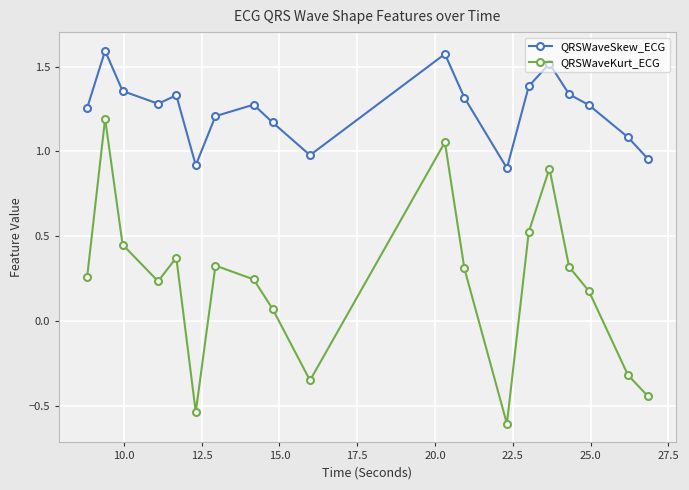

How many positive values does the QRSWaveKurt_ECG series have?

14